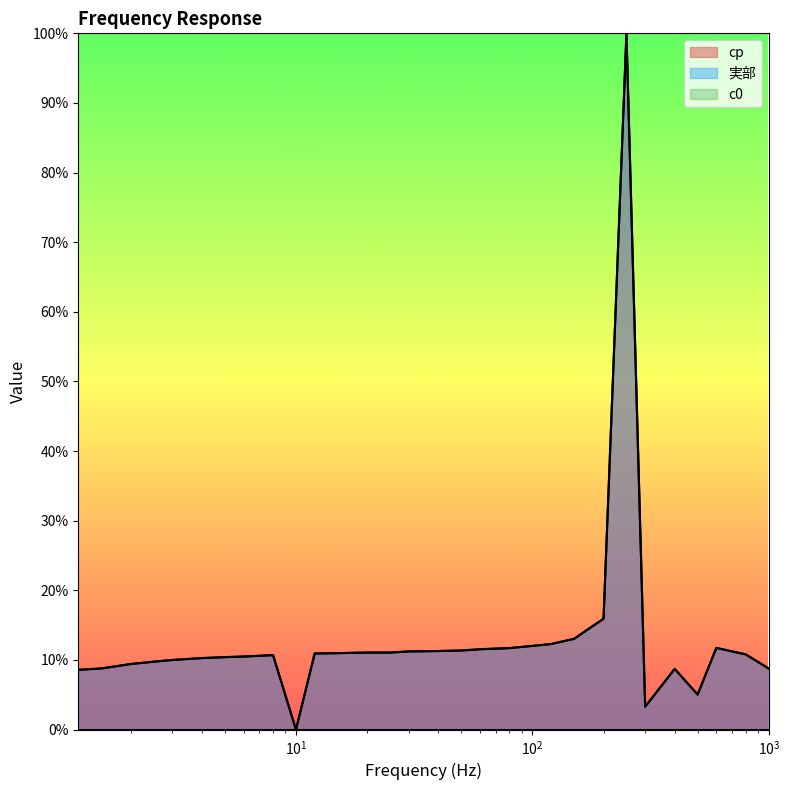

True or false: 実部 and cp intersect in this chart.

True